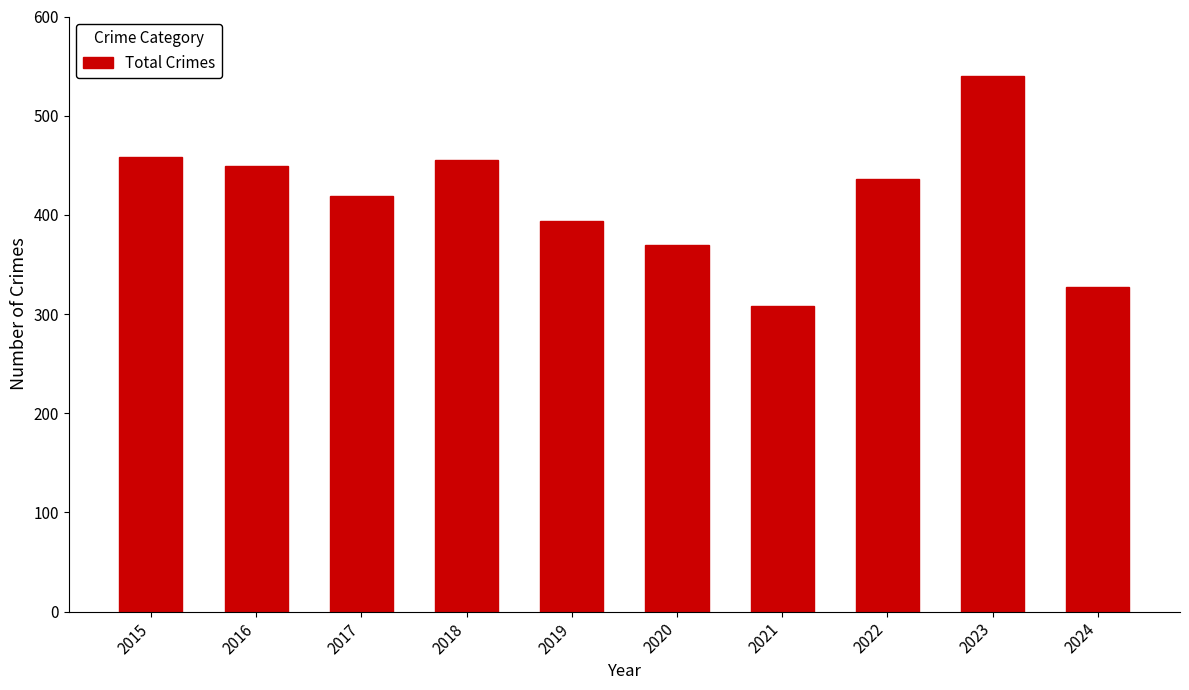

Reading left to right, what are all the values shown in this chart?

458	449	419	455	394	370	308	436	540	327